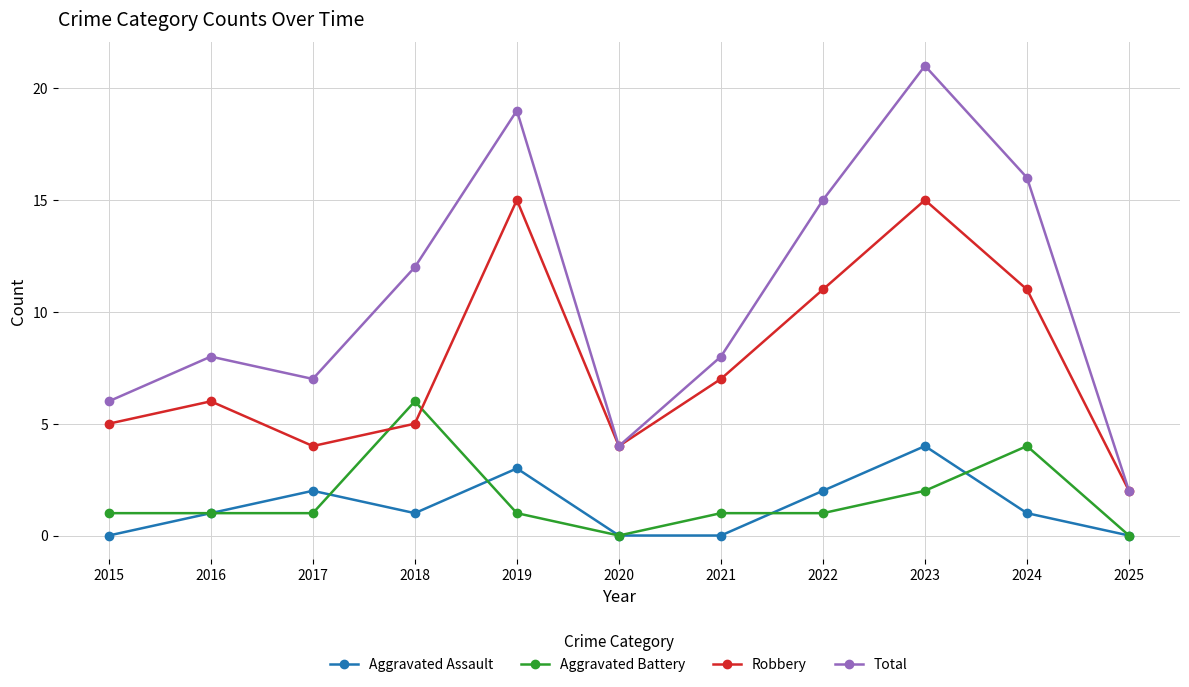

Where is the first local minimum for Aggravated Assault?

2018